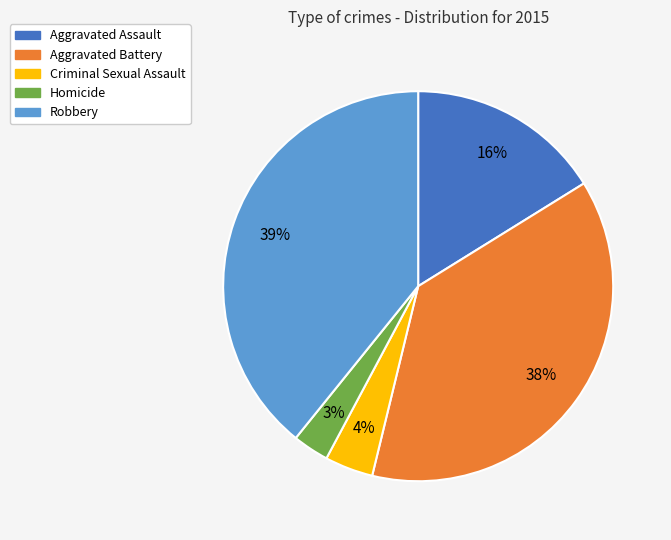

The Homicide slice represents 3% of the pie. True or false?

True